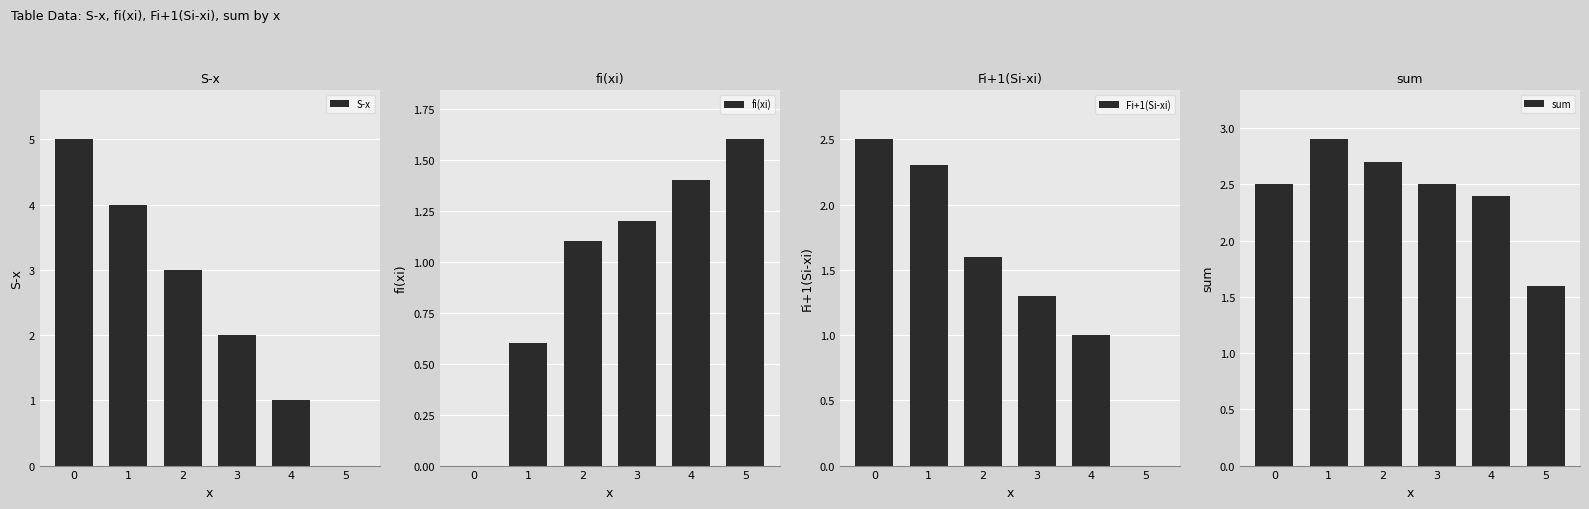

List the series in order of their peak value, lowest first.

fi(xi), Fi+1(Si-xi), sum, S-x